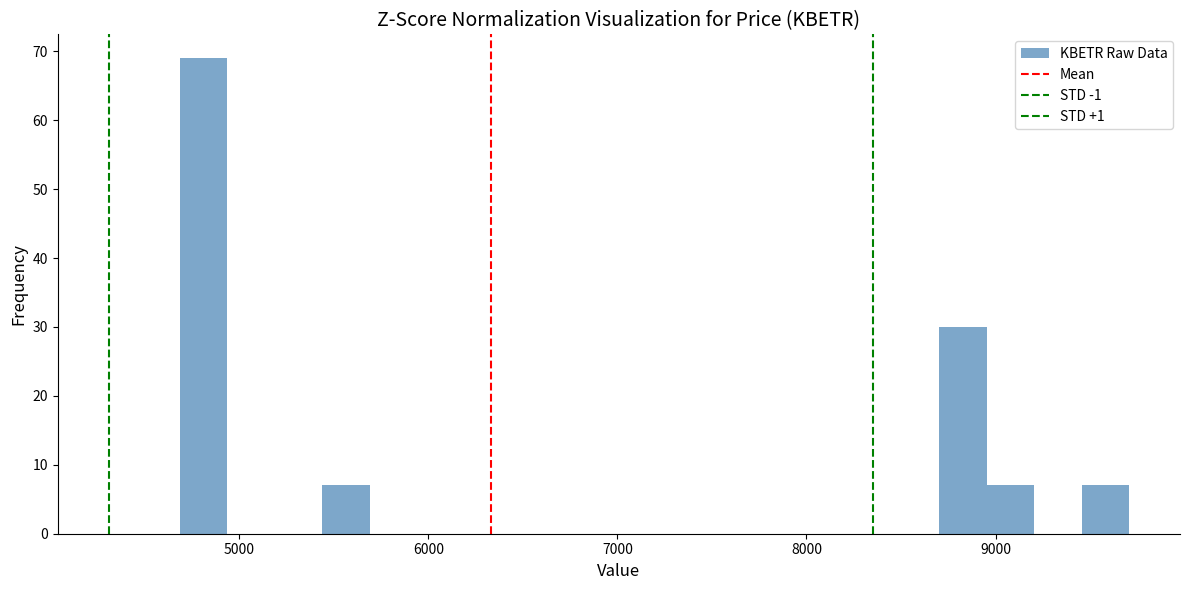

Around what value on the x-axis is the tallest bar? Give the approximate position of its centre, as read against the axis.

4800